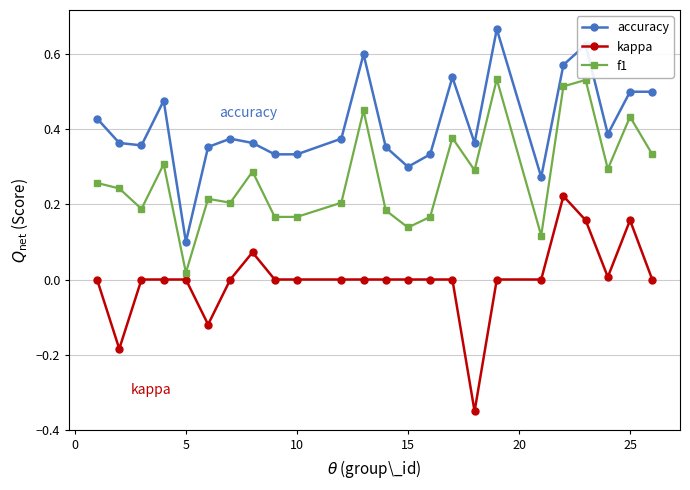

True or false: kappa and accuracy intersect in this chart.

False